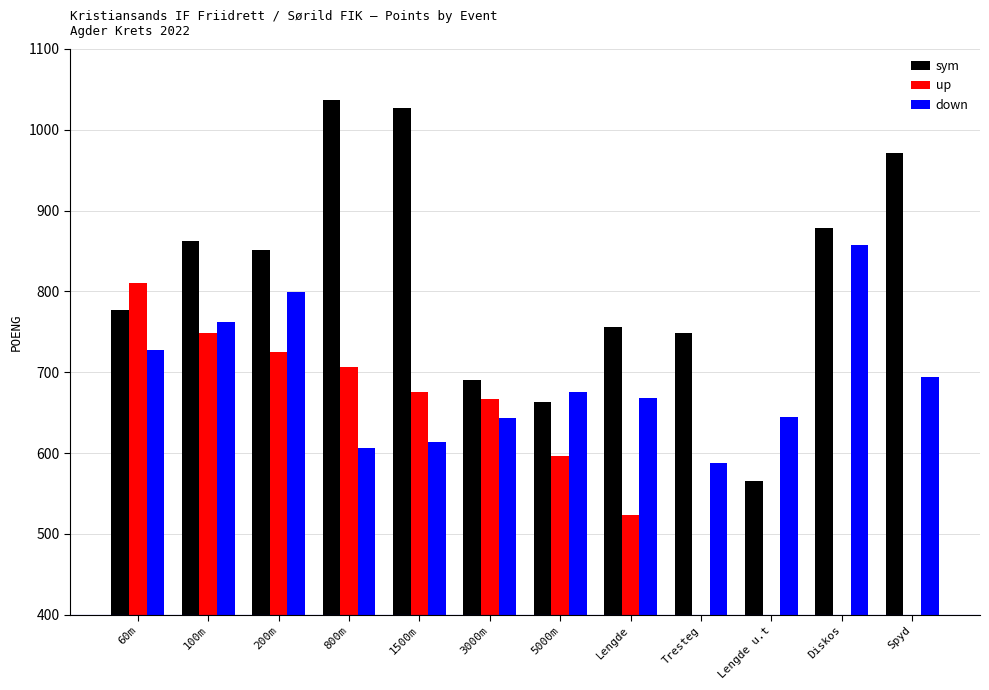

How many values in the down series exceed 676?

5